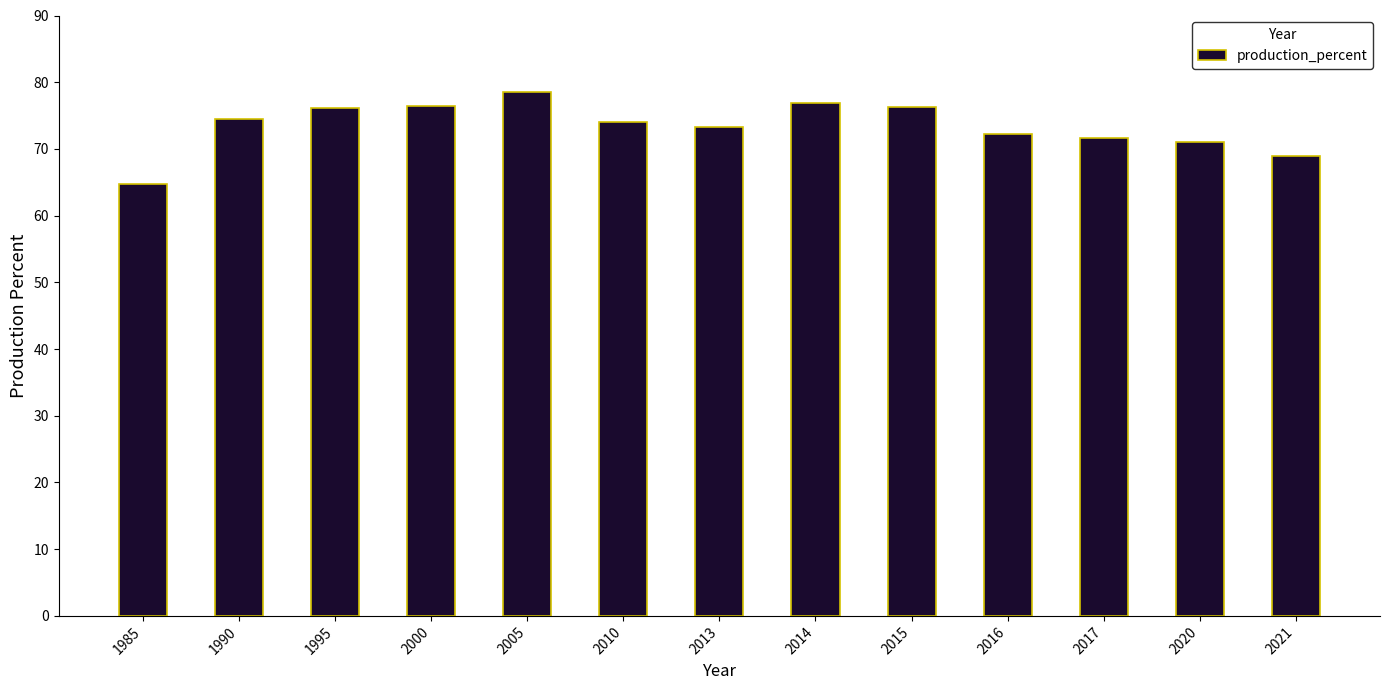

What is the change in value from 1995 to 2005?

+2.4